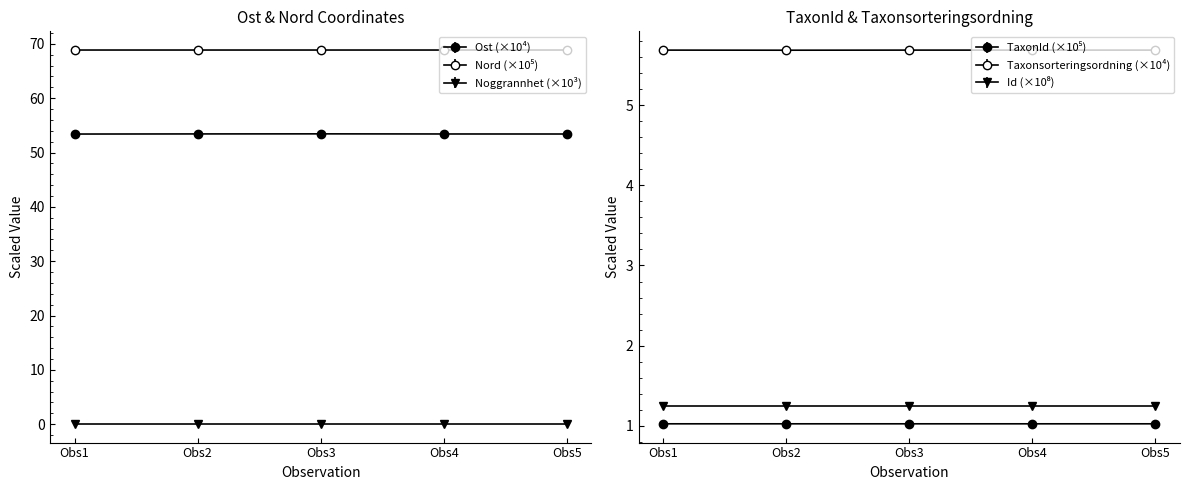

What is the average value of the Ost series?

53.4